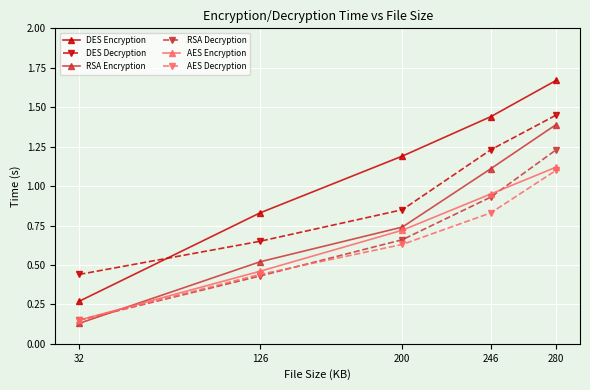

What is the total value across all series at 246?

6.5